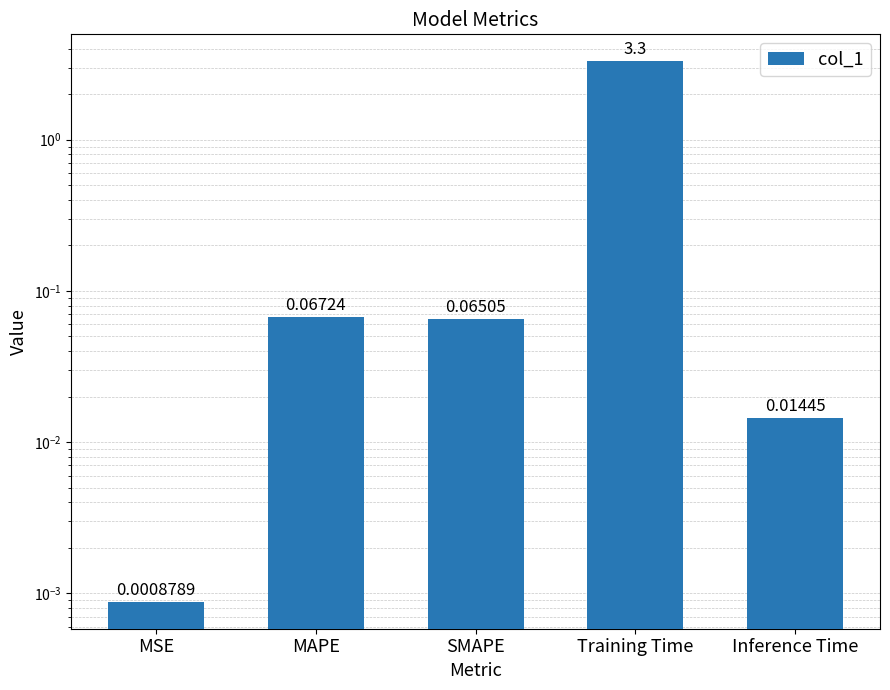

Which category has the lowest value across all series?

MSE